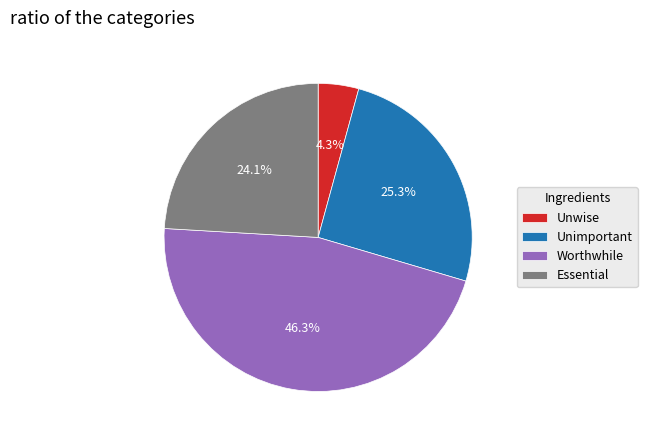

Which category has the biggest portion of the pie?

Worthwhile